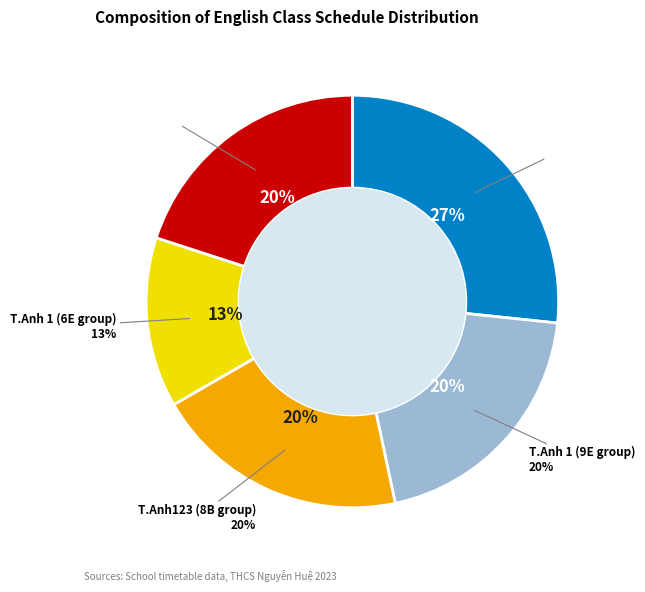

Which slice is the largest?

T.Anh123 - 9C